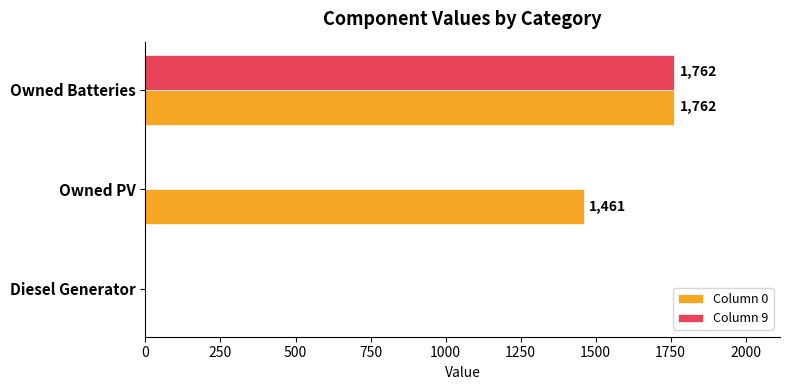

The Column 0 series shows 1461 at Owned PV. True or false?

True